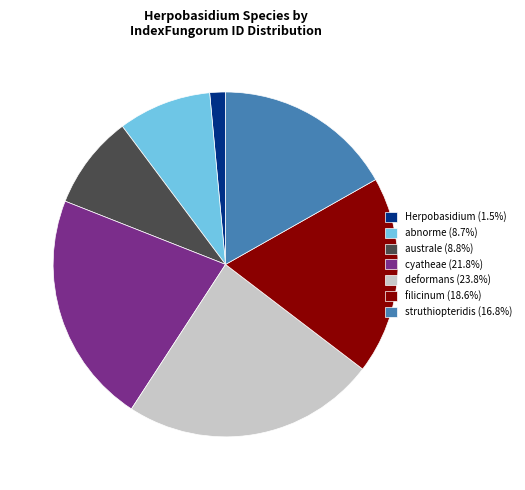

Do filicinum (18.6%) and cyatheae (21.8%) together represent more than half of the pie?

No